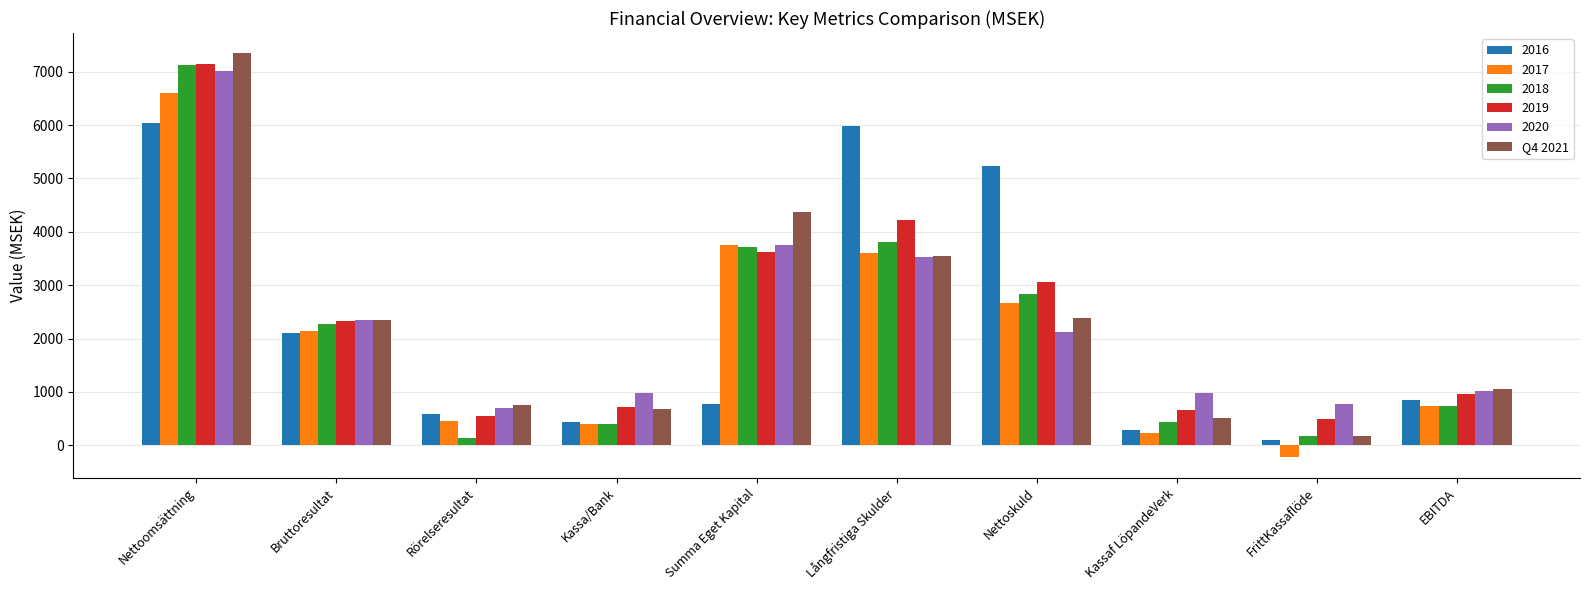

What is the spread (max minus min) of values at Nettoomsättning?

1308